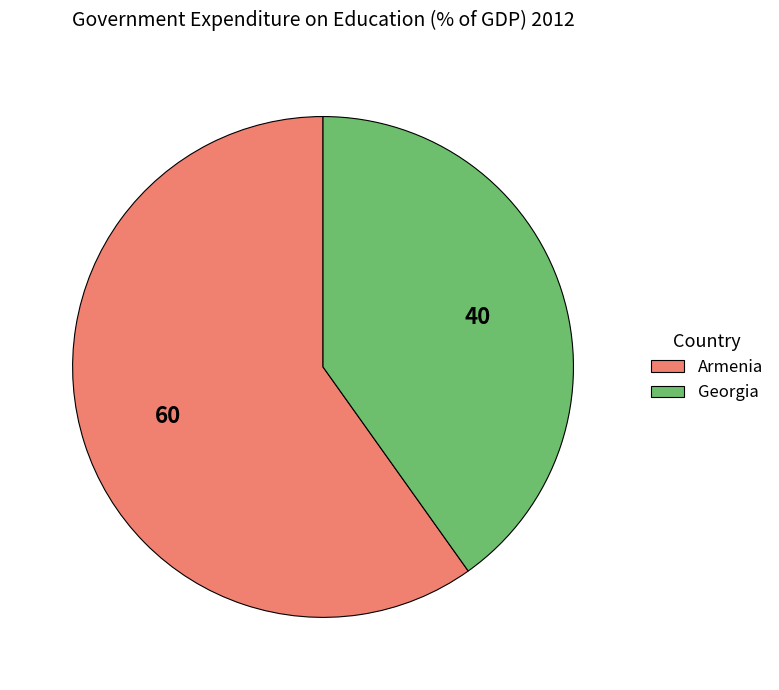

Is the sum of Georgia and Armenia greater than half?

Yes